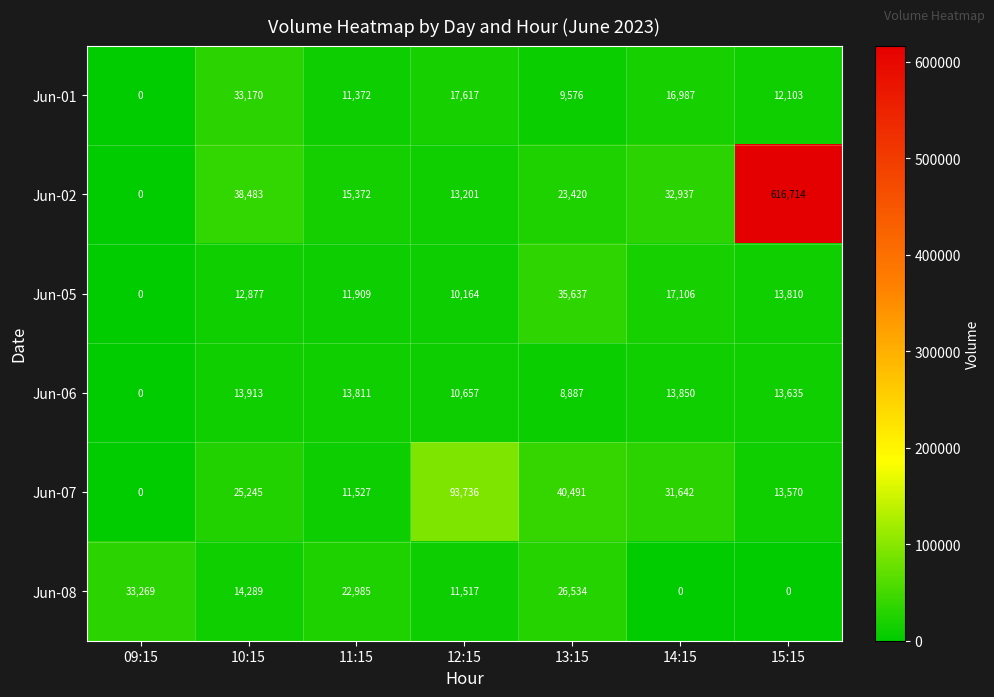

The value of Jun-01 at 09:15 is 19629. True or false?

False